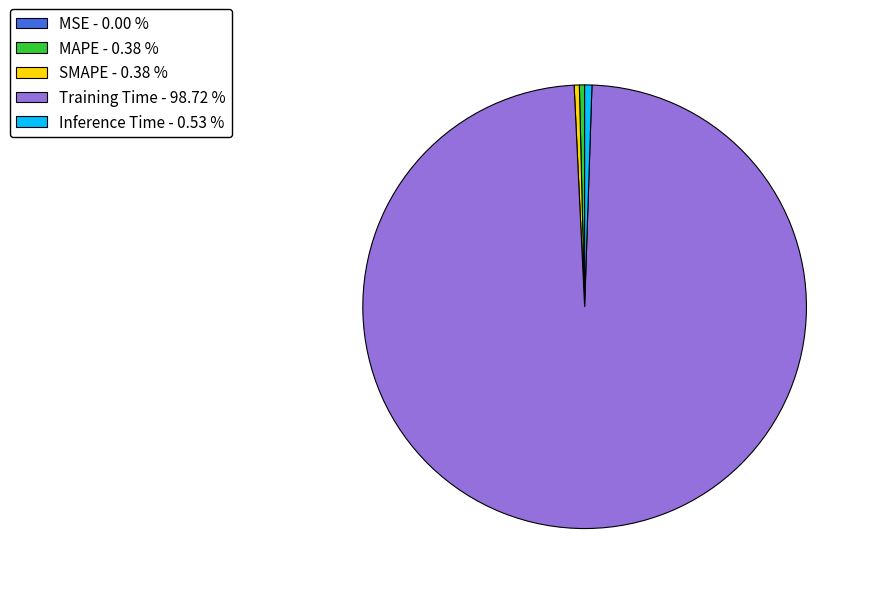

Is there a majority slice in this chart?

Yes